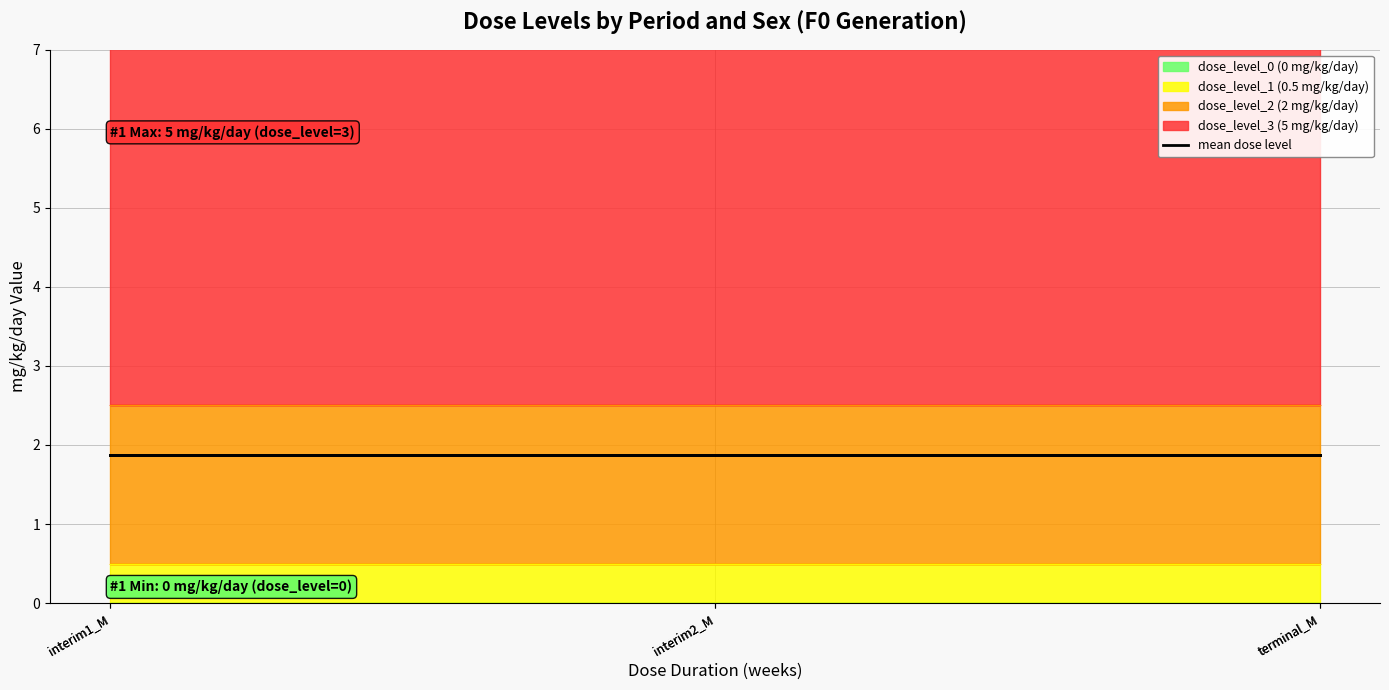

True or false: dose_level_1 (0.5 mg/kg/day) and dose_level_0 (0 mg/kg/day) cross at least once.

False